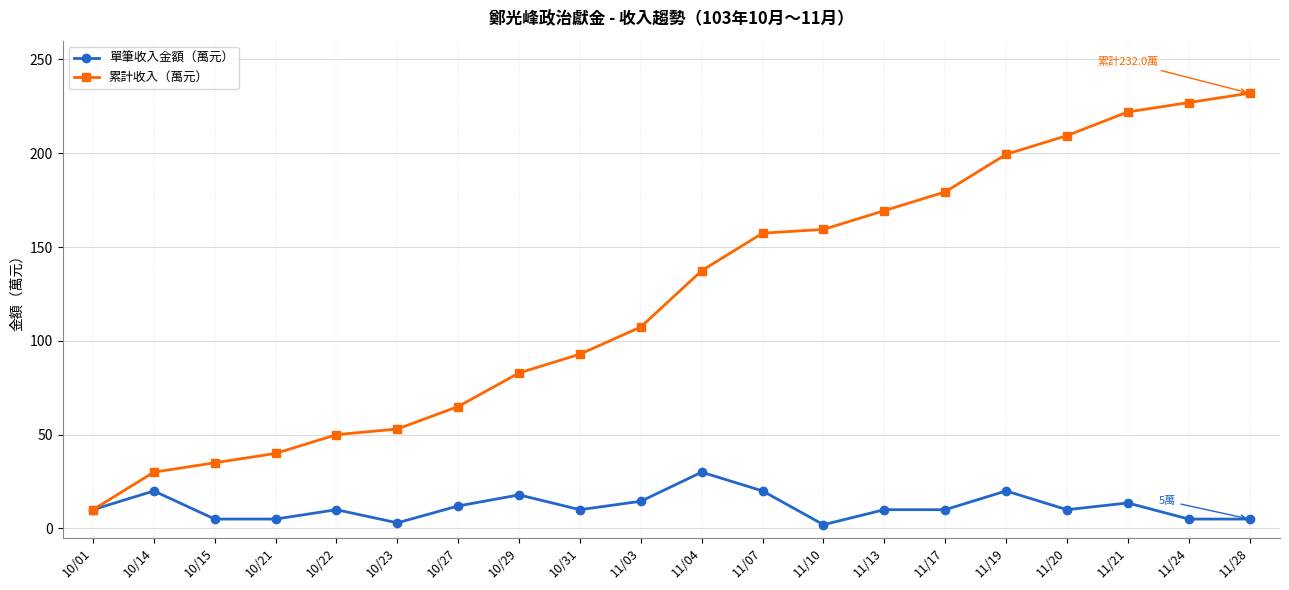

Where is 累計收入（萬元） nearest to the value 121?

11/03